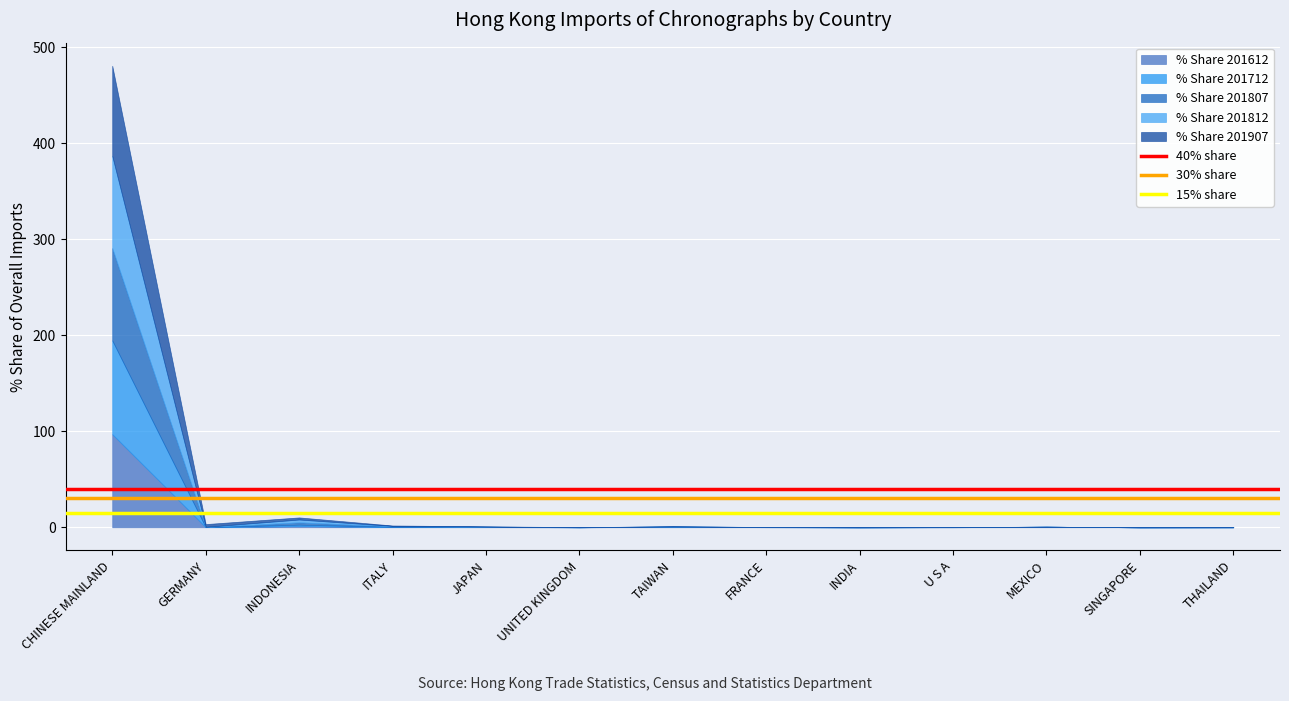

At which category is the sum across all series the highest?

CHINESE MAINLAND